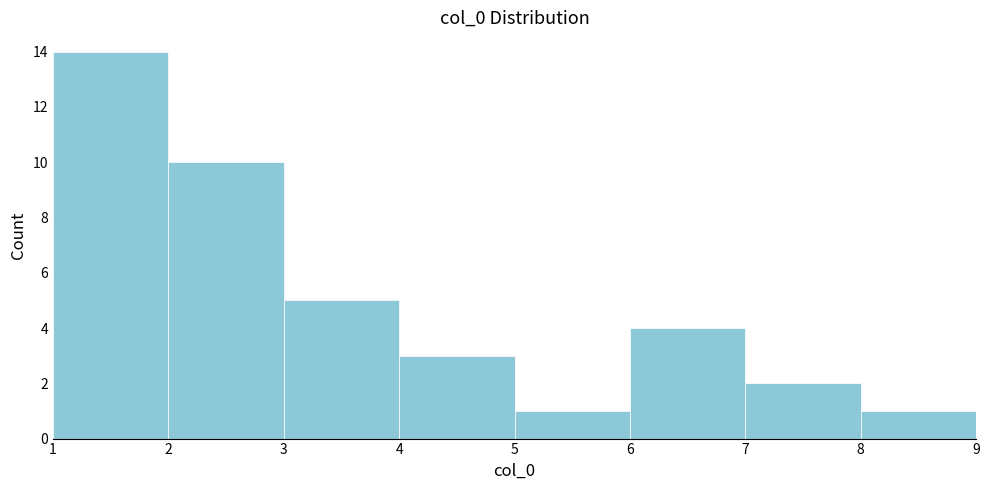

Reading left to right, transcribe this chart: for each bar, give the range it covers on the x-axis and its height. The values are not printed on the chart, so give them approximately, as read against the axis.

1 to 2: 14
2 to 3: 10
3 to 4: 5
4 to 5: 3
5 to 6: 1
6 to 7: 4
7 to 8: 2
8 to 9: 1